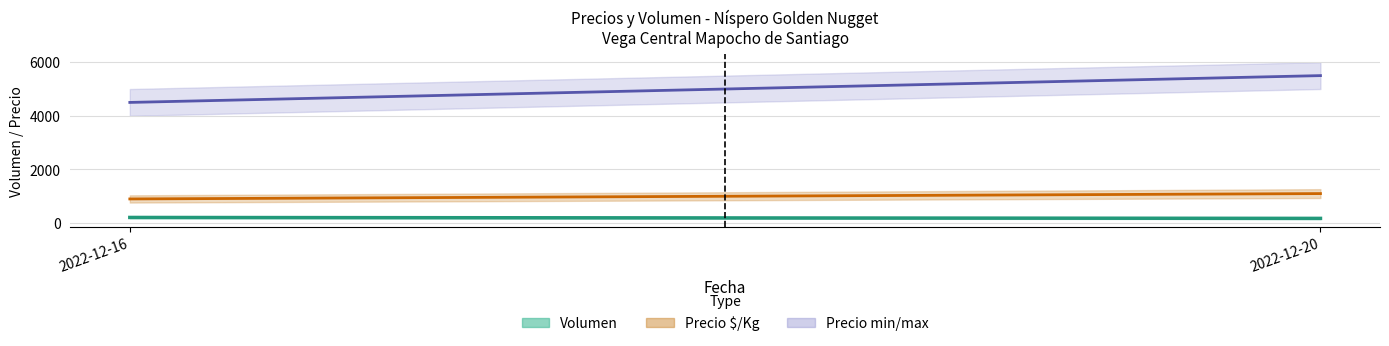

Reading right to left, what are all the values shown in this chart?

Precio promedio ponderado: 2022-12-20=5500	2022-12-16=4500
Precio $/Kg: 2022-12-20=1100	2022-12-16=900
Volumen: 2022-12-20=175	2022-12-16=210